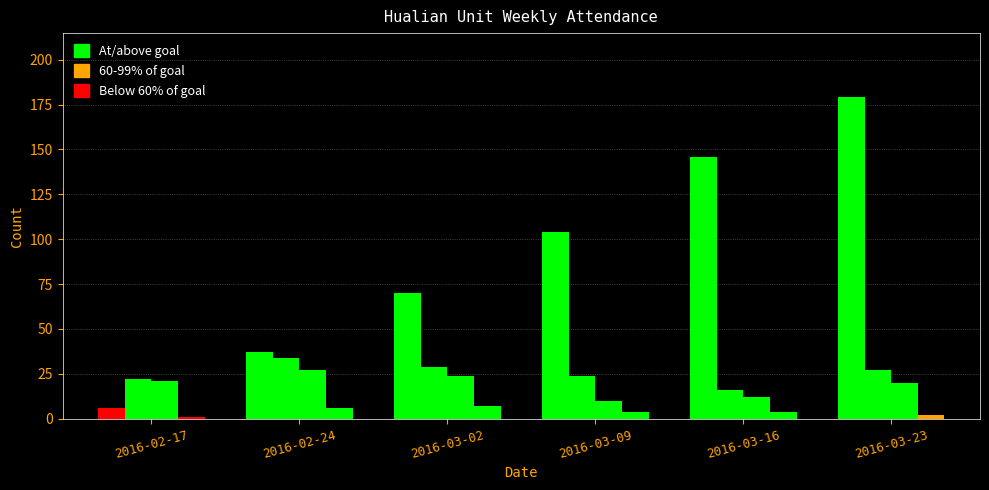

How many series are shown in this chart?

4